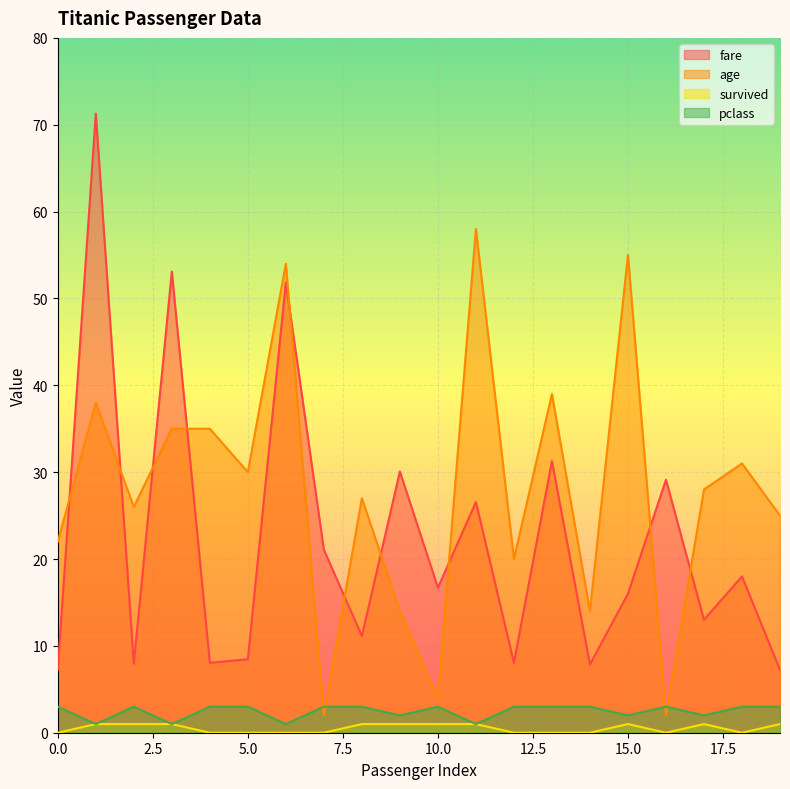

What are all the series names shown in the legend?

fare, age, survived, pclass